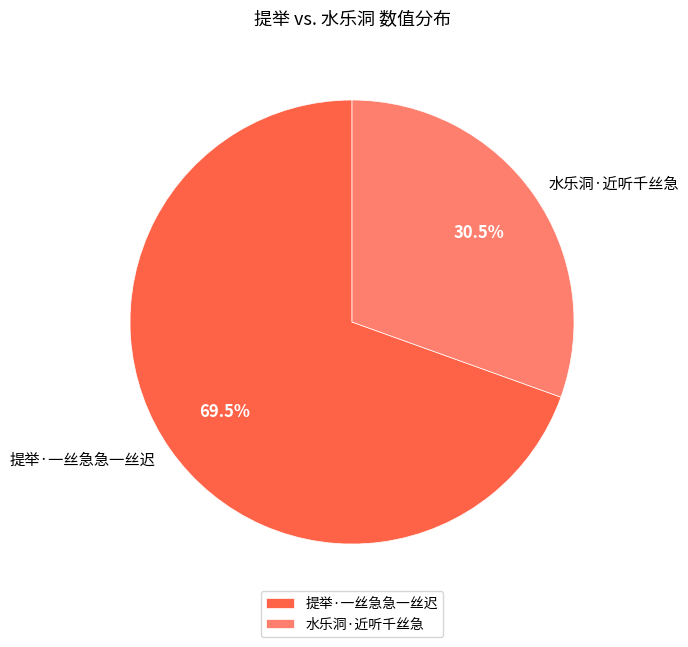

What percentage do 水乐洞·近听千丝急 and 提举·一丝急急一丝迟 together represent?

100.0%